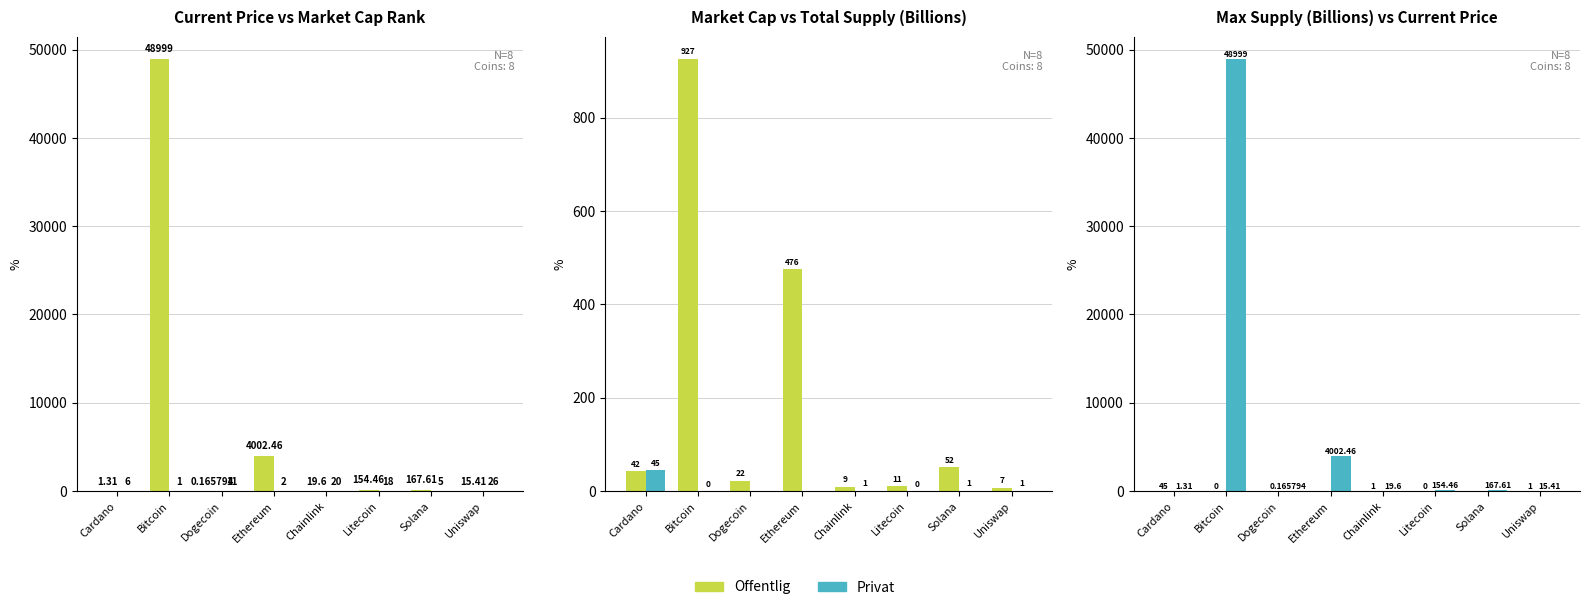

Between Ethereum and Bitcoin, which is larger?

Bitcoin